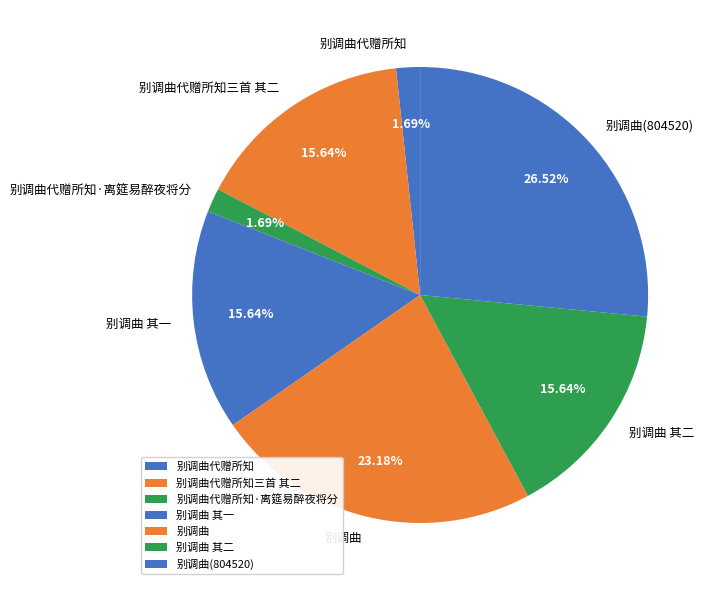

To the nearest percent, what is the average slice percentage?

14%